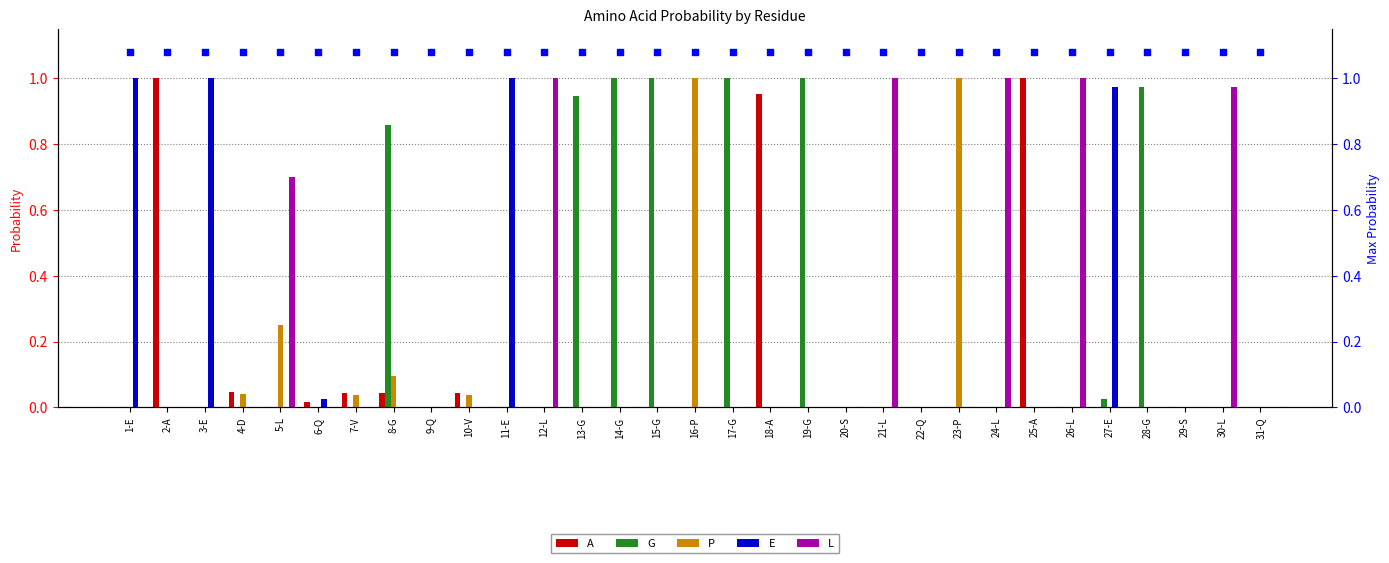

At which category is the sum across all series the highest?

1-E